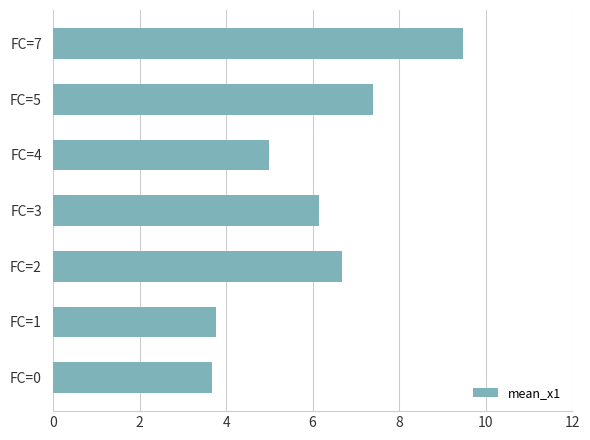

What is the smallest value displayed?

3.7